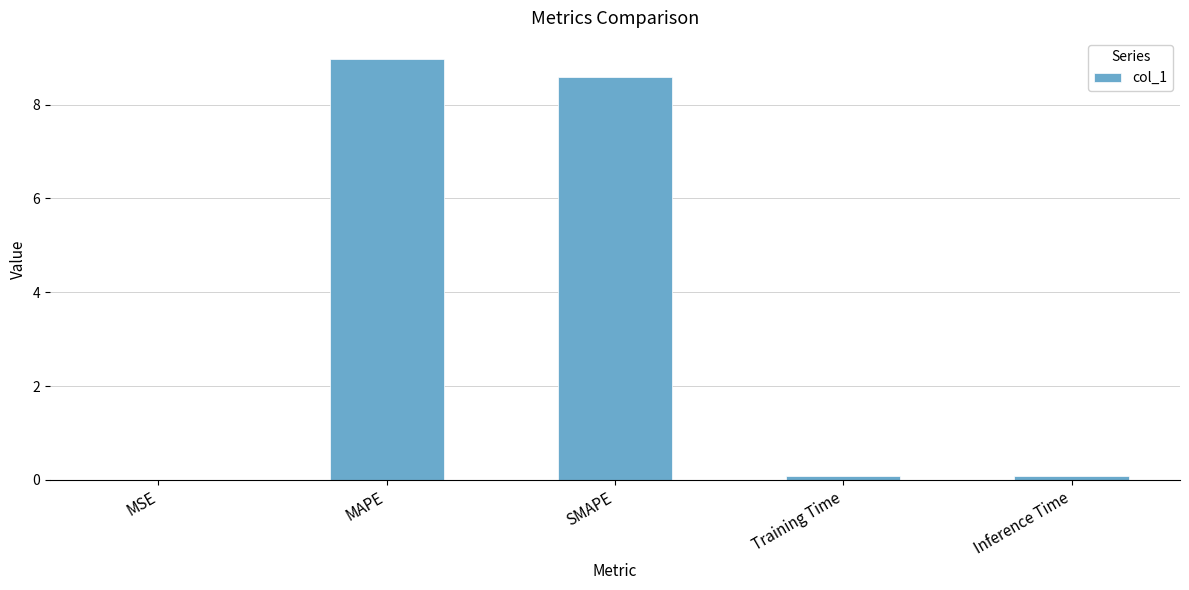

What is the greatest value displayed?

9.0